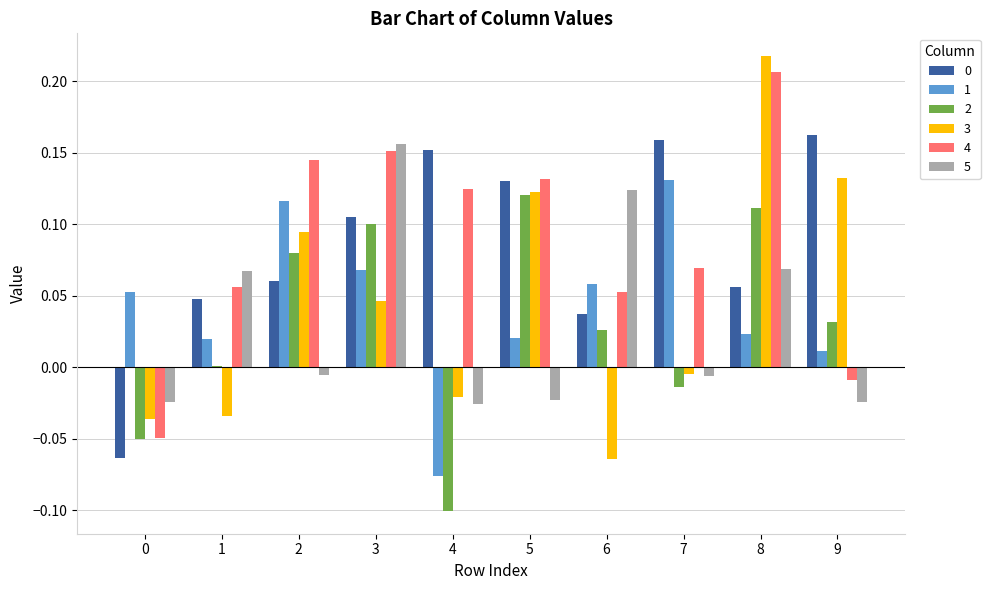

Does the chart contain stacked bars?

No